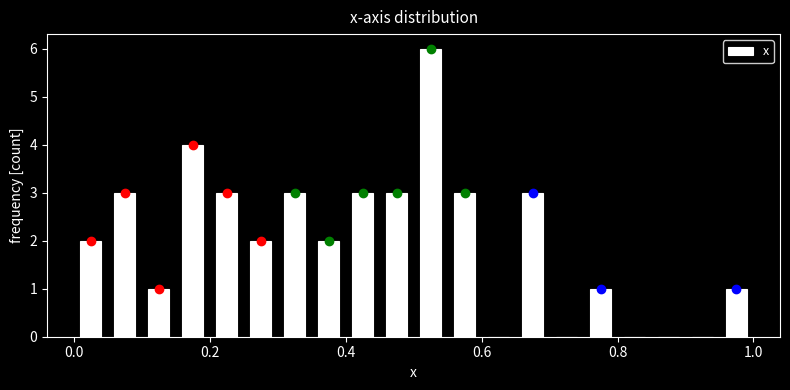

Around what value on the x-axis is the tallest bar? Give the approximate position of its centre, as read against the axis.

0.52